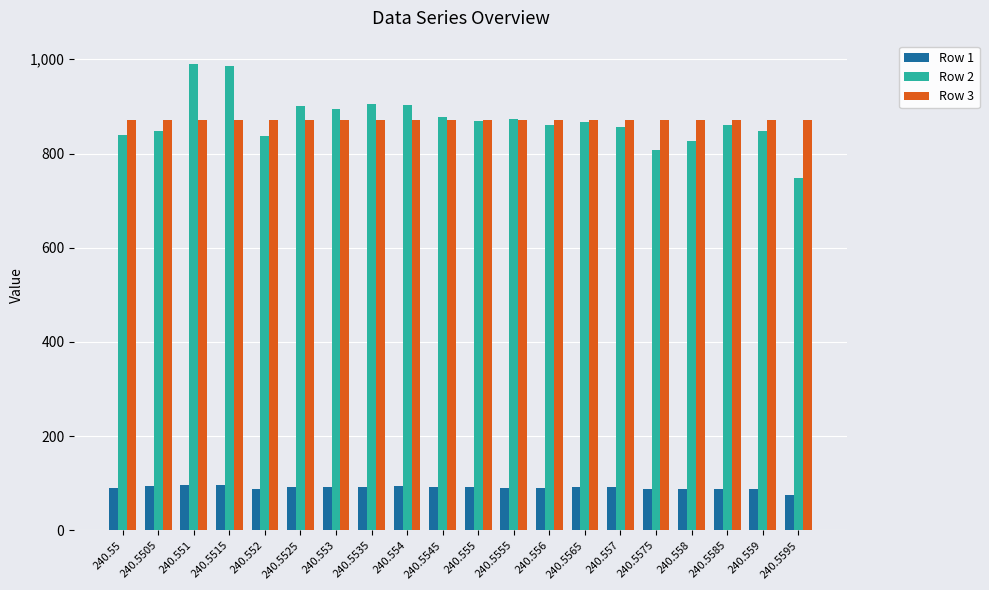

Count the number of categories in the chart.

20